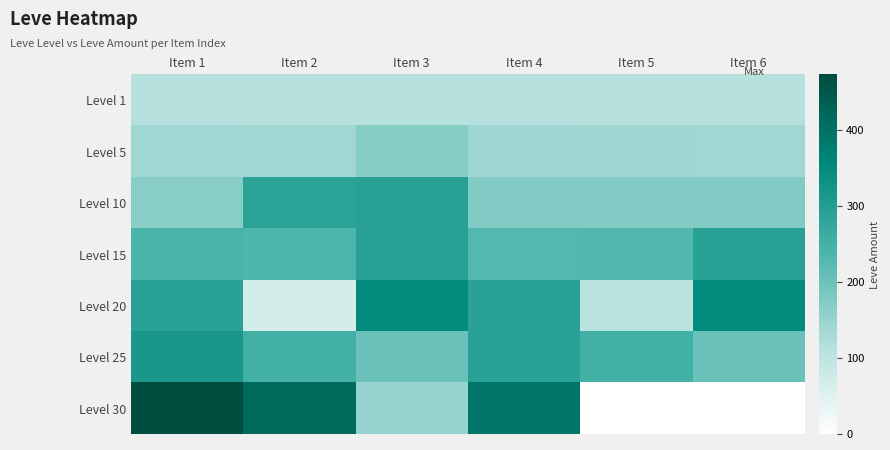

Rank the series at Item 4 from highest to lowest value.

Level 30, Level 20, Level 25, Level 15, Level 10, Level 5, Level 1